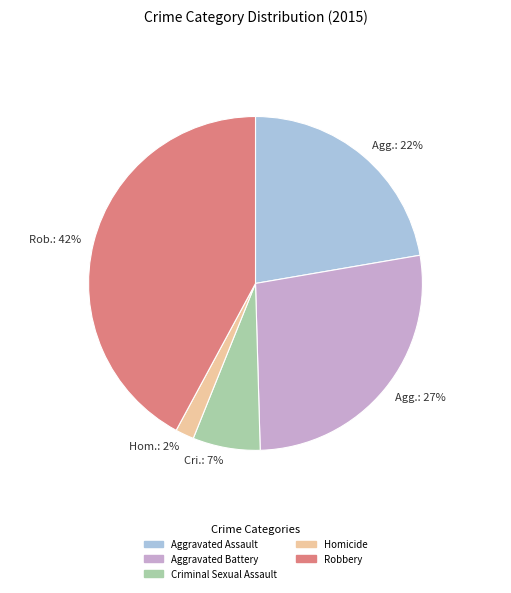

Rank the categories by value from lowest to highest.

Hom.: 2%, Cri.: 7%, Agg.: 22%, Agg.: 27%, Rob.: 42%